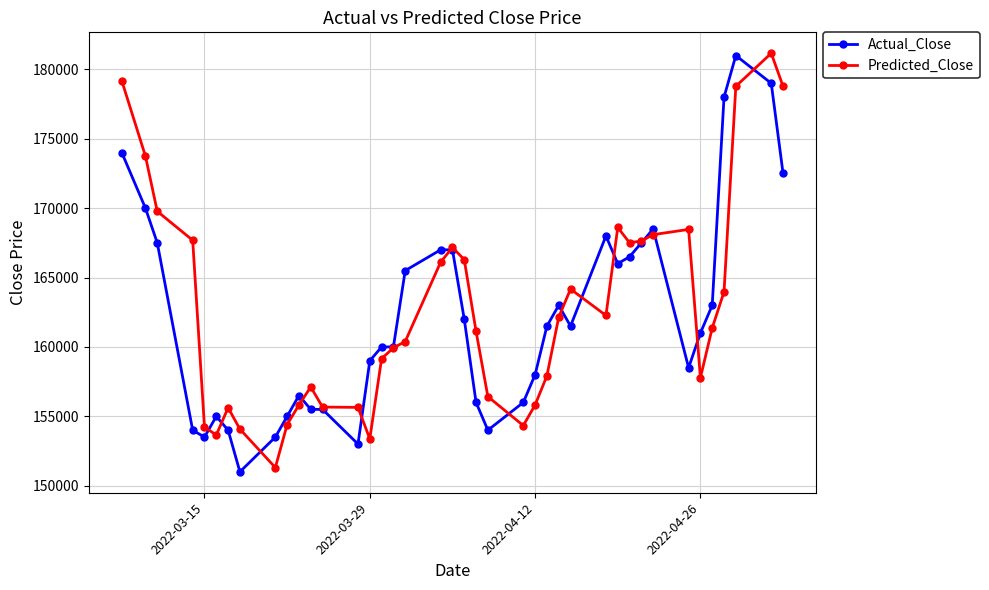

What is the greatest value displayed?

181164.6